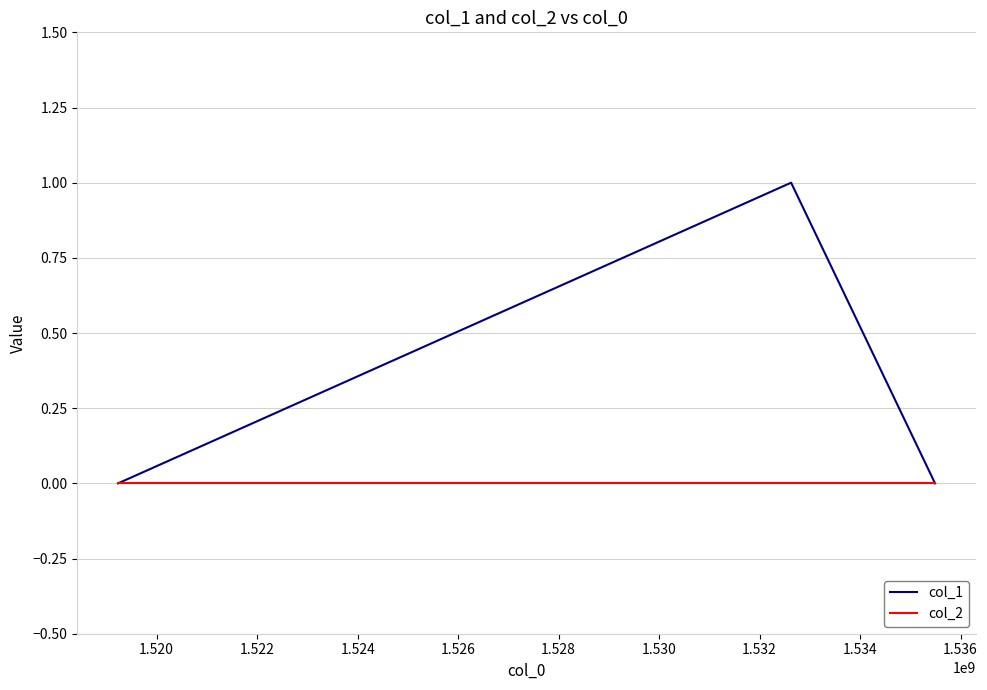

Which series has the largest range (max minus min)?

col_1